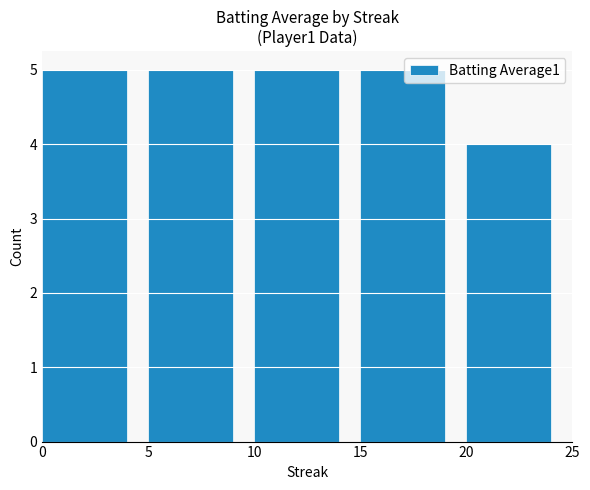

True or false: the data shows 2 at 20.

False